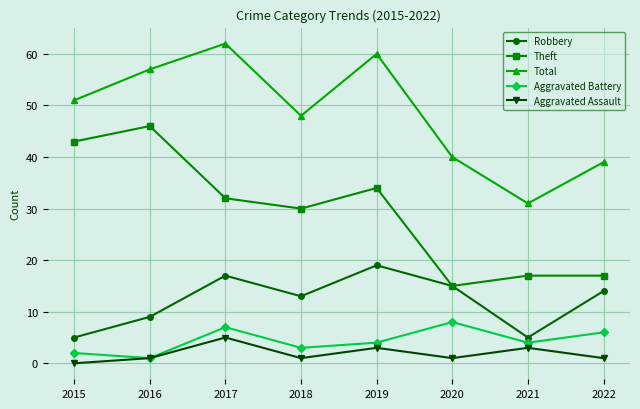

What is the sum of all Total values?

388